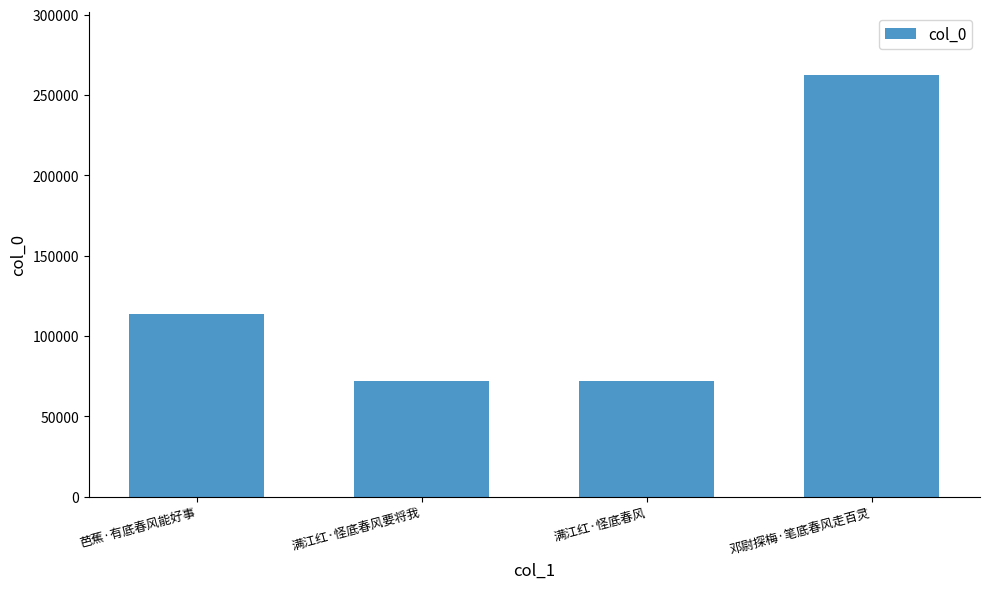

What is the maximum value shown in the chart?

262271